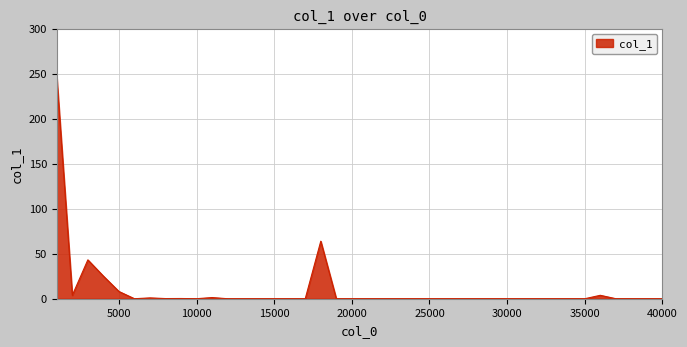

What is the difference between the maximum and minimum values?

245.8